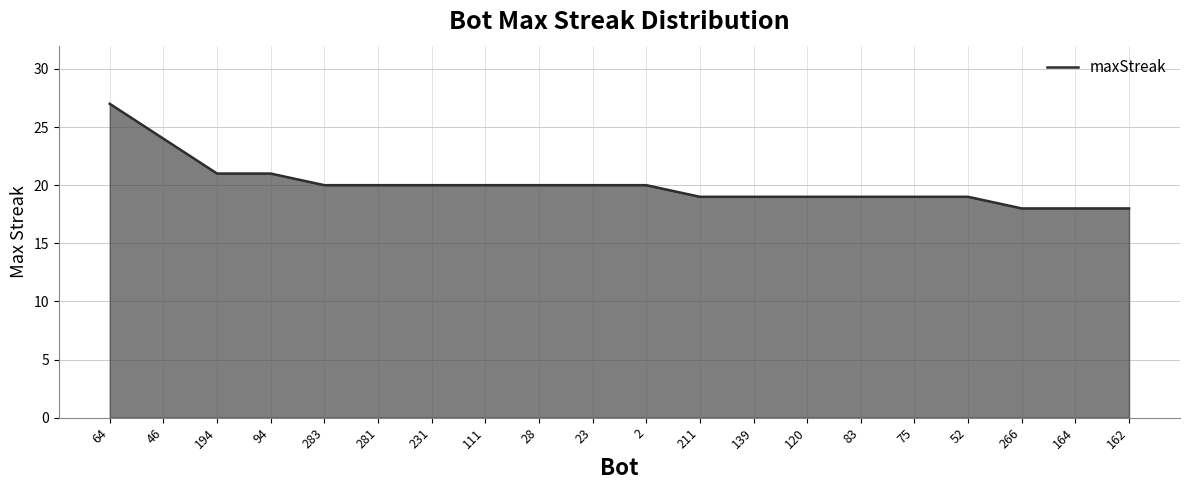

How many distinct data groups are displayed?

1